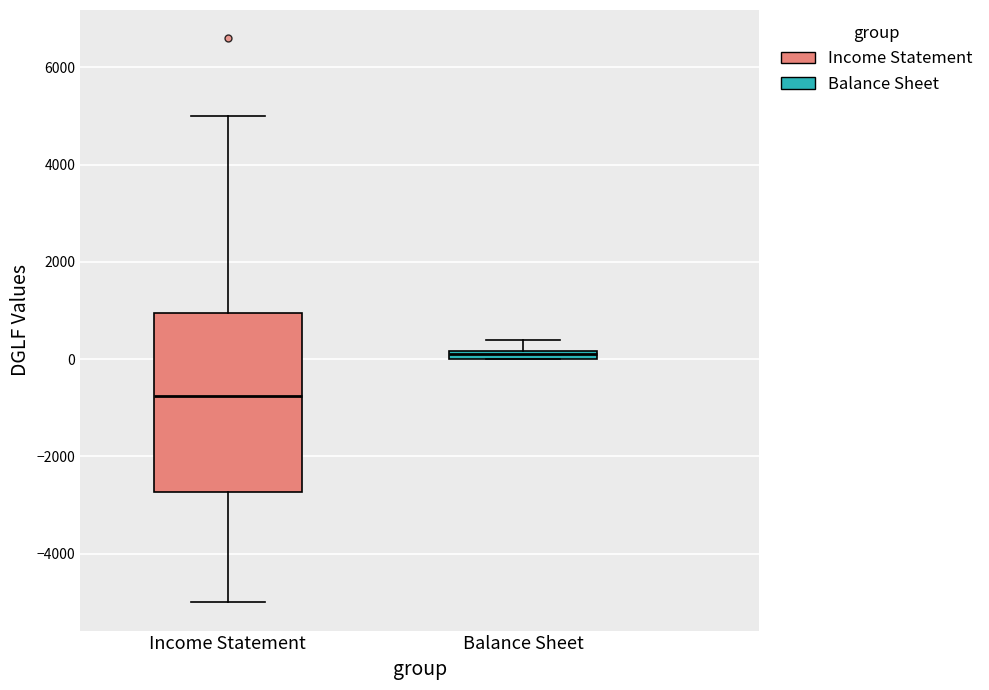

Comparing the boxes themselves (not the whiskers), which one is the tallest?

Income Statement